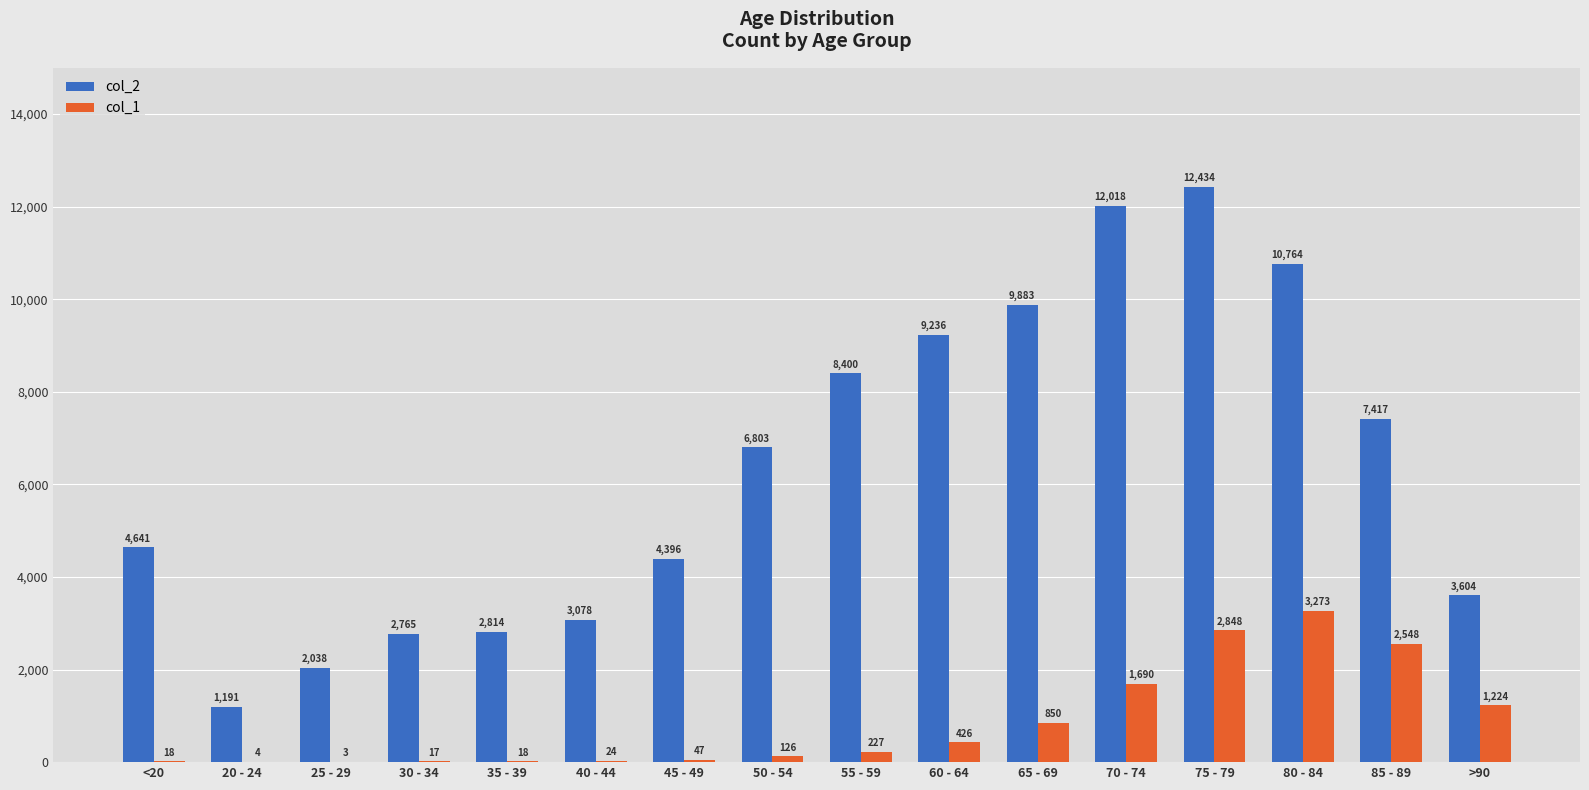

Which series has the widest spread of values?

col_2